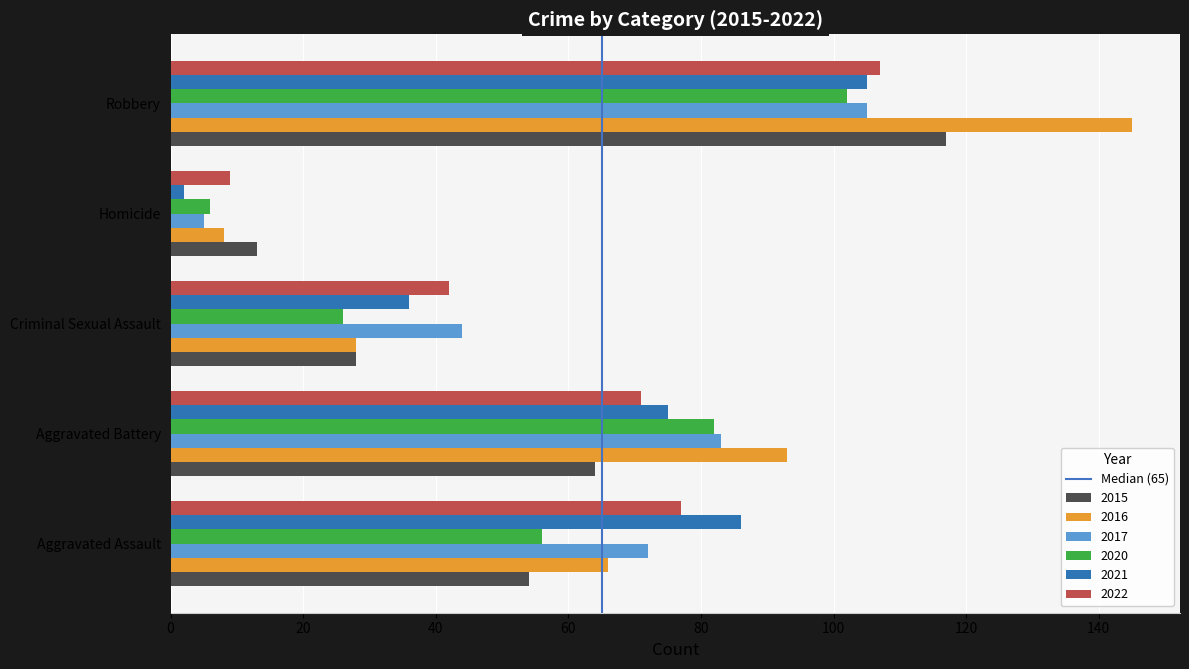

Rank the categories by 2015 value from highest to lowest.

Robbery, Aggravated Battery, Aggravated Assault, Criminal Sexual Assault, Homicide